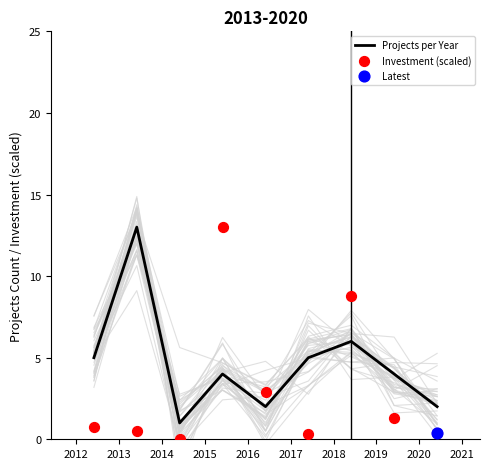

At how many categories does at least one series exceed 5?

3